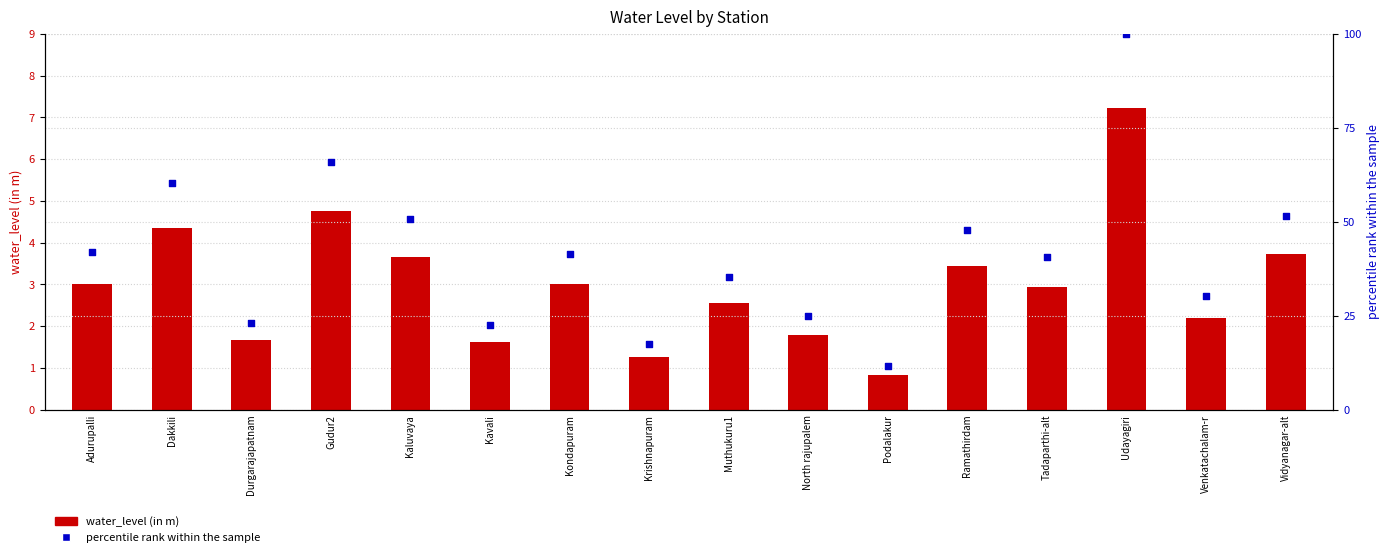

At which category is the sum across all series the highest?

Udayagiri